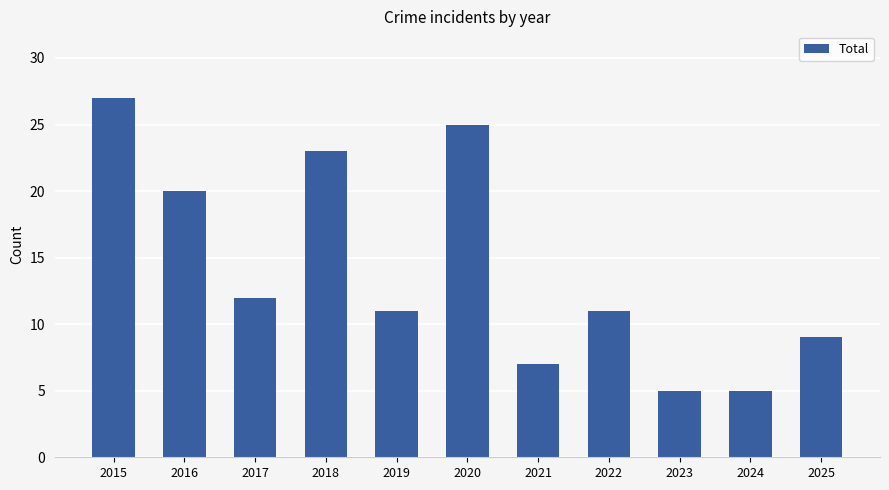

What is the greatest value displayed?

27